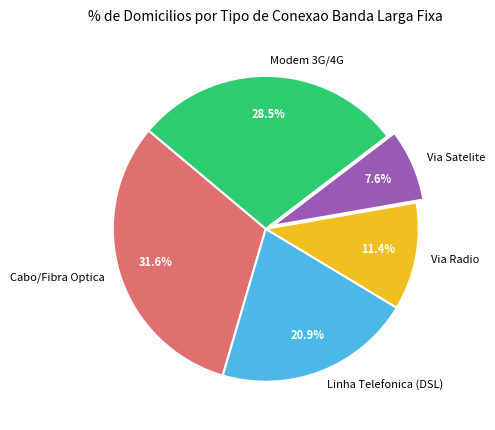

Between Via Satelite and Via Radio, which is larger?

Via Radio